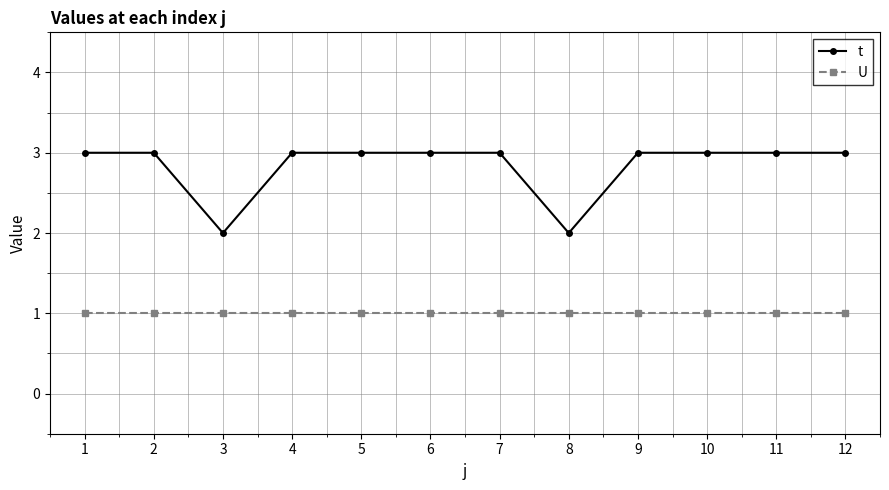

True or false: U and t intersect in this chart.

False